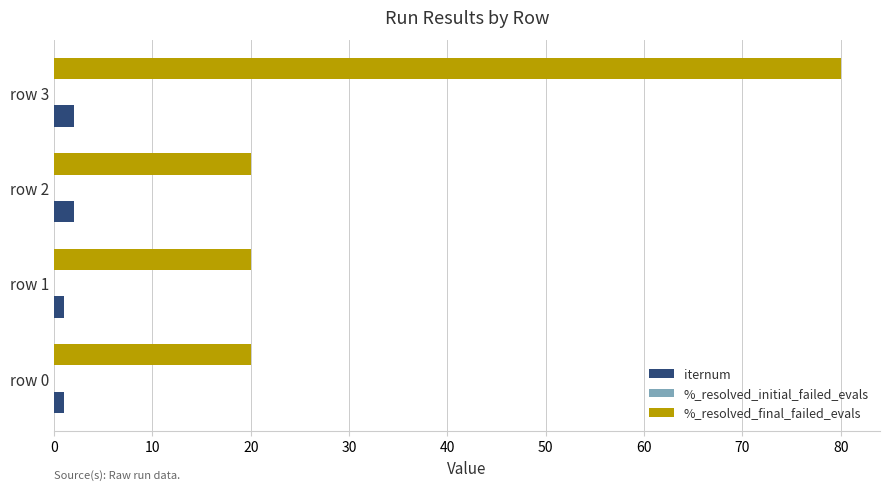

At which category is the sum across all series the highest?

row 3